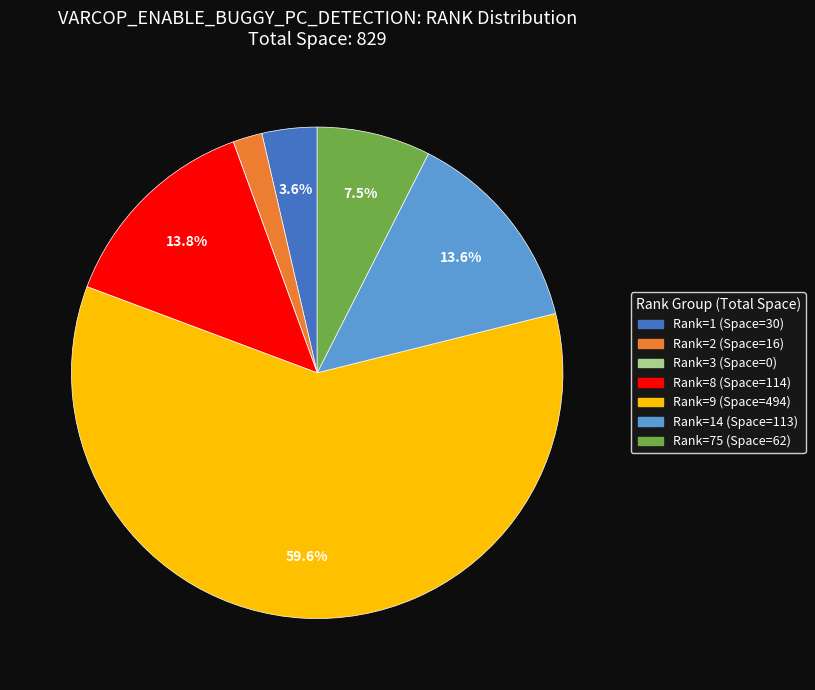

What is the ratio of the value at Rank=14 (Space=113) to the value at Rank=8 (Space=114)?

1.0